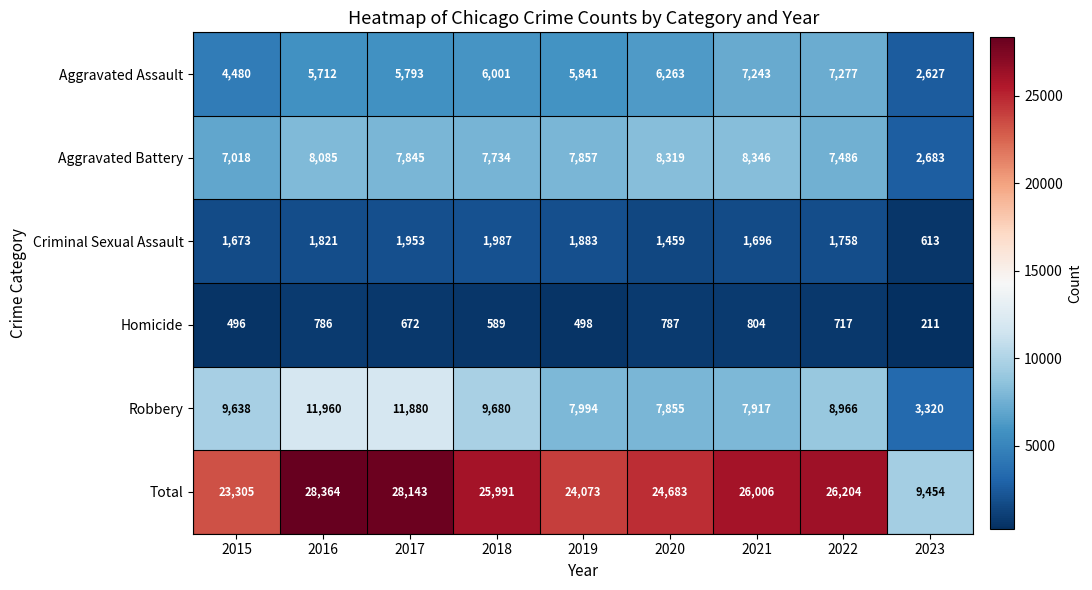

Which category has the lowest value in the Homicide series?

2023